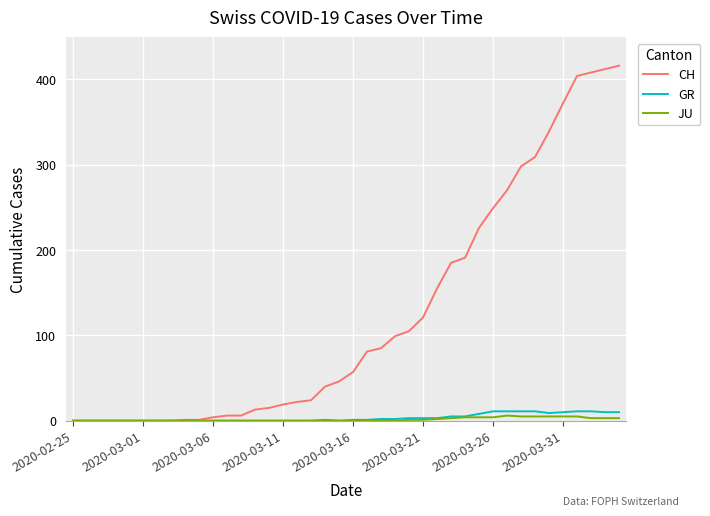

What are all the series names shown in the legend?

CH, GR, JU